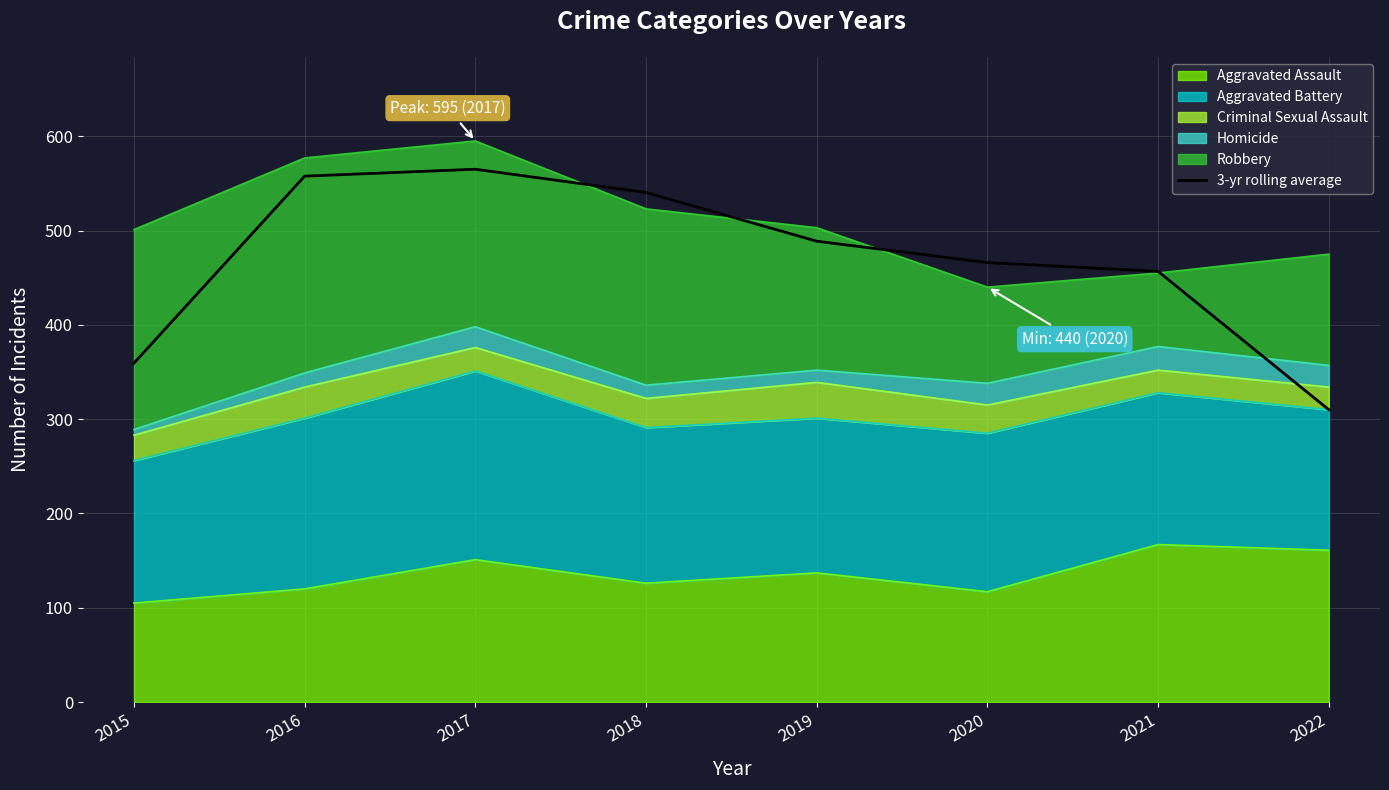

True or false: the data shows 150.5 at 2015.

False